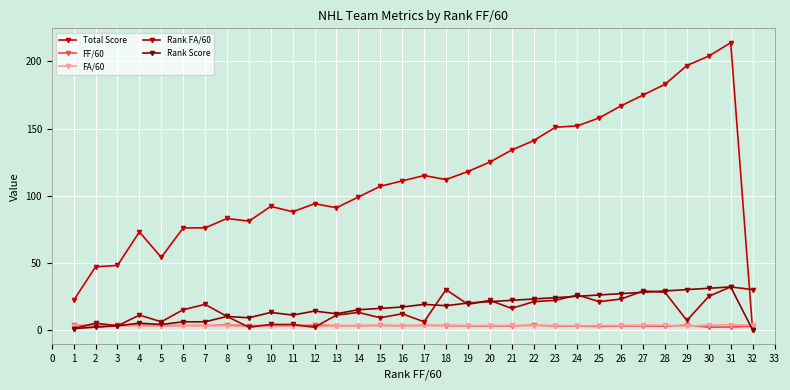

Is the value of FF/60 at 18 greater than the value of Rank Score at 13?

No